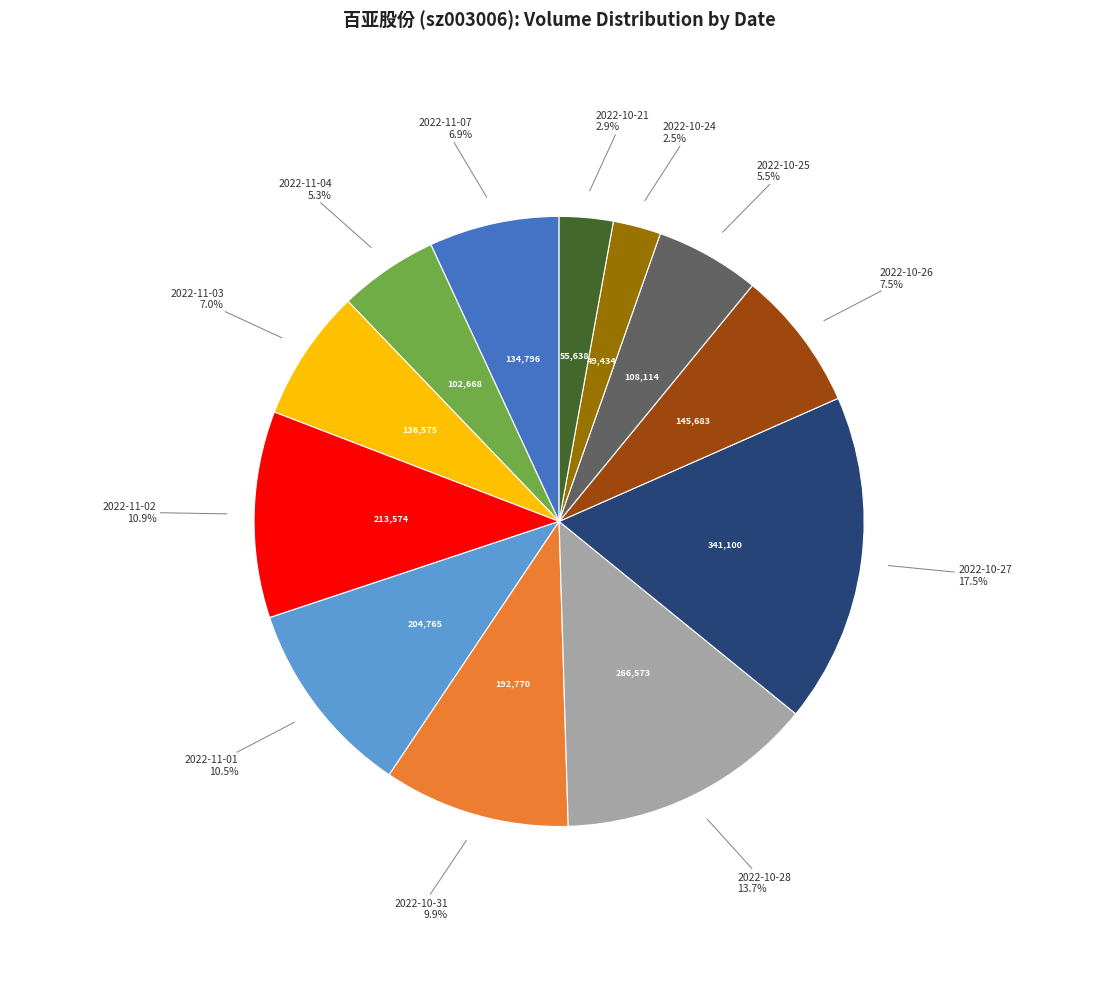

Which has a higher value, 2022-10-24 or 2022-11-03?

2022-11-03